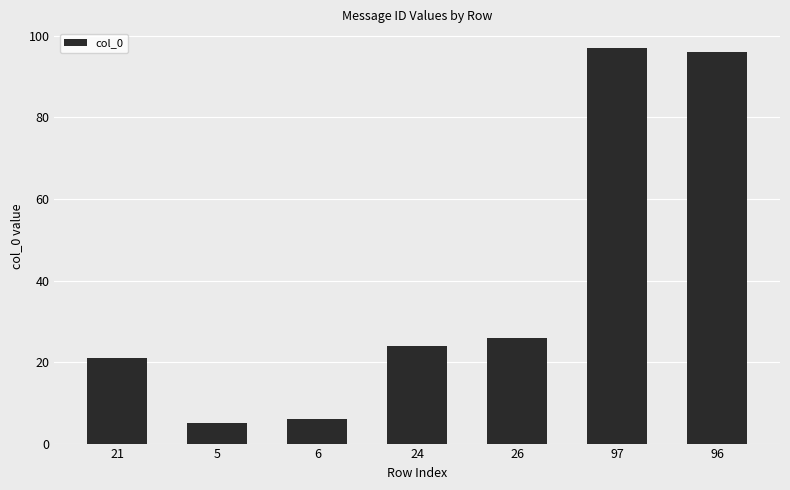

Are the bars grouped side by side (vs. stacked)?

No